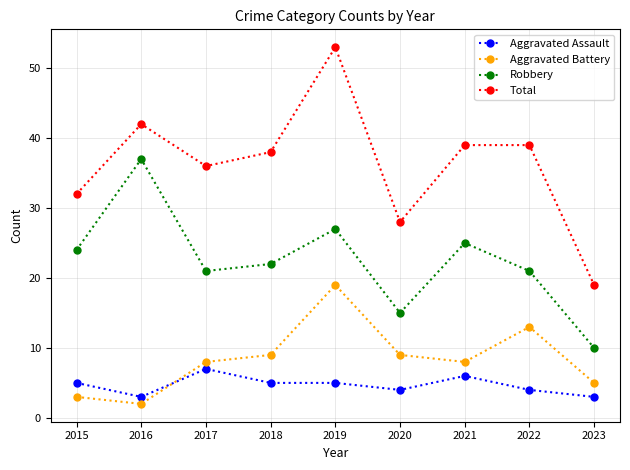

Reading right to left, extract all data points from this chart.

Aggravated Assault: 3	4	6	4	5	5	7	3	5
Aggravated Battery: 5	13	8	9	19	9	8	2	3
Robbery: 10	21	25	15	27	22	21	37	24
Total: 19	39	39	28	53	38	36	42	32